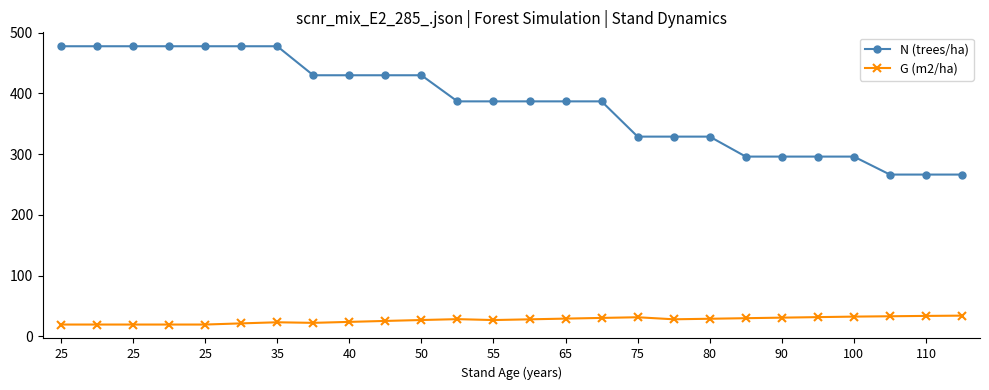

List the series in order of their overall mean, highest first.

N (trees/ha), G (m2/ha)